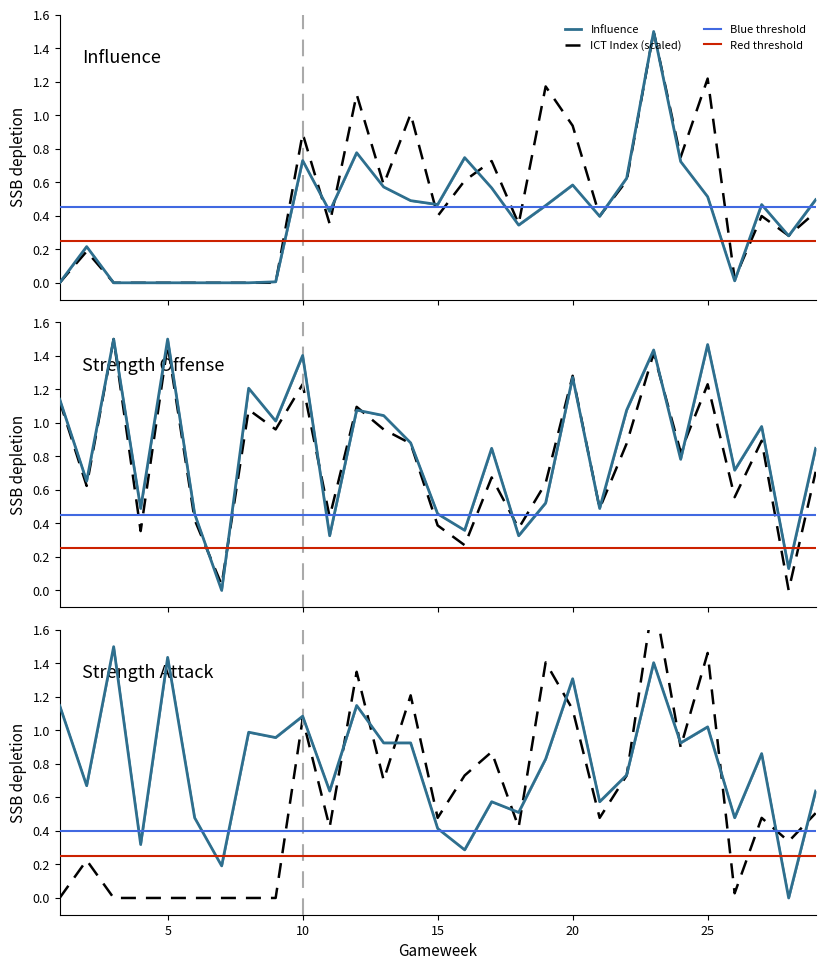

What is the spread (max minus min) of values at 8?

1.2